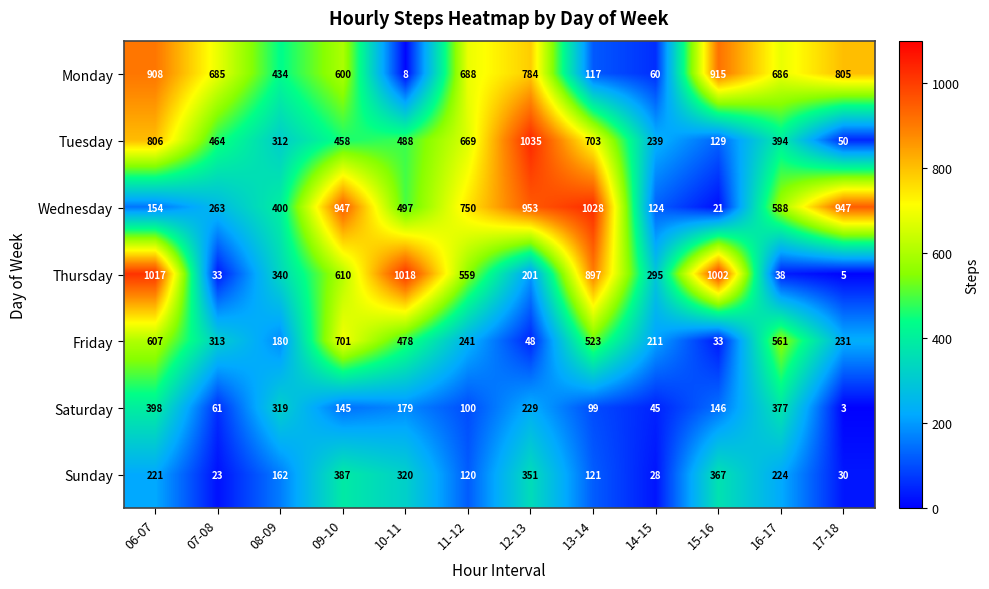

What is the minimum value shown in the chart?

3